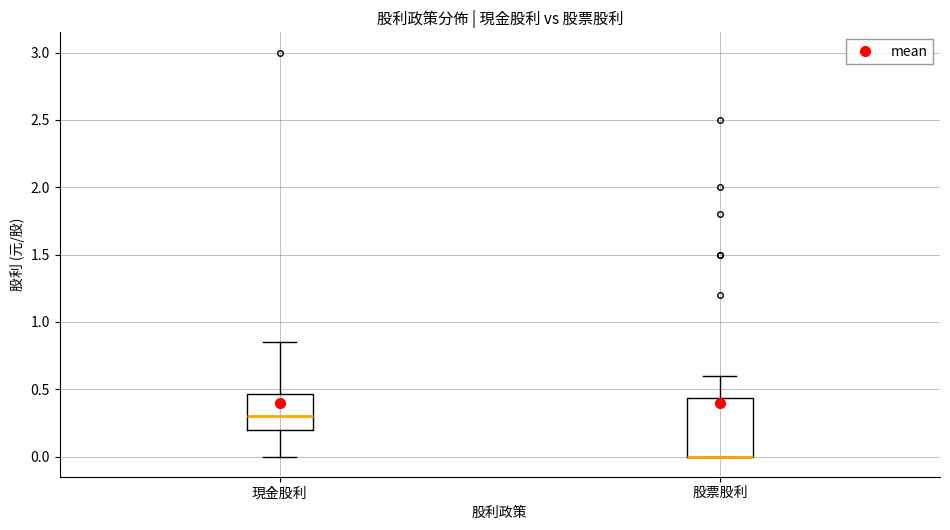

Comparing the boxes themselves (not the whiskers), which one is the tallest?

股票股利